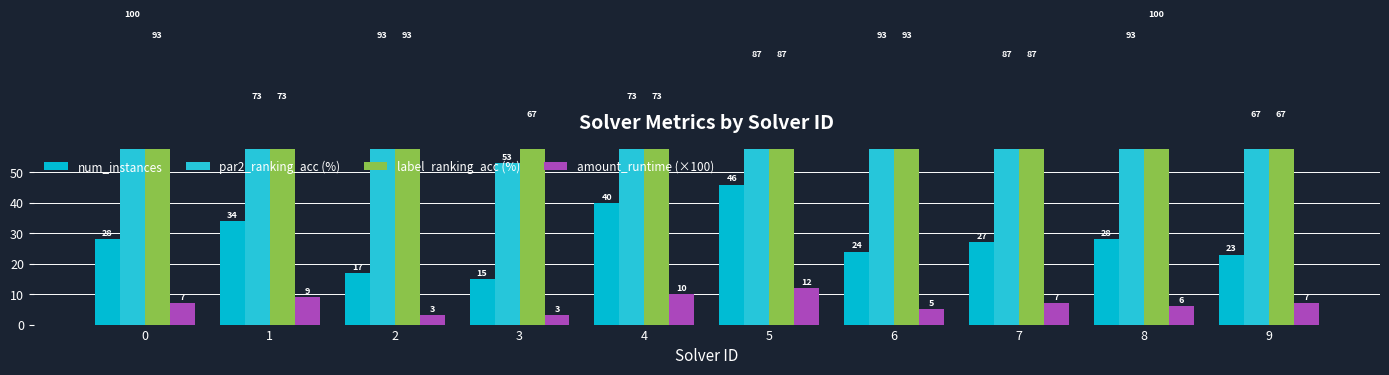

How many data points in label_ranking_acc (%) are less than 87?

4